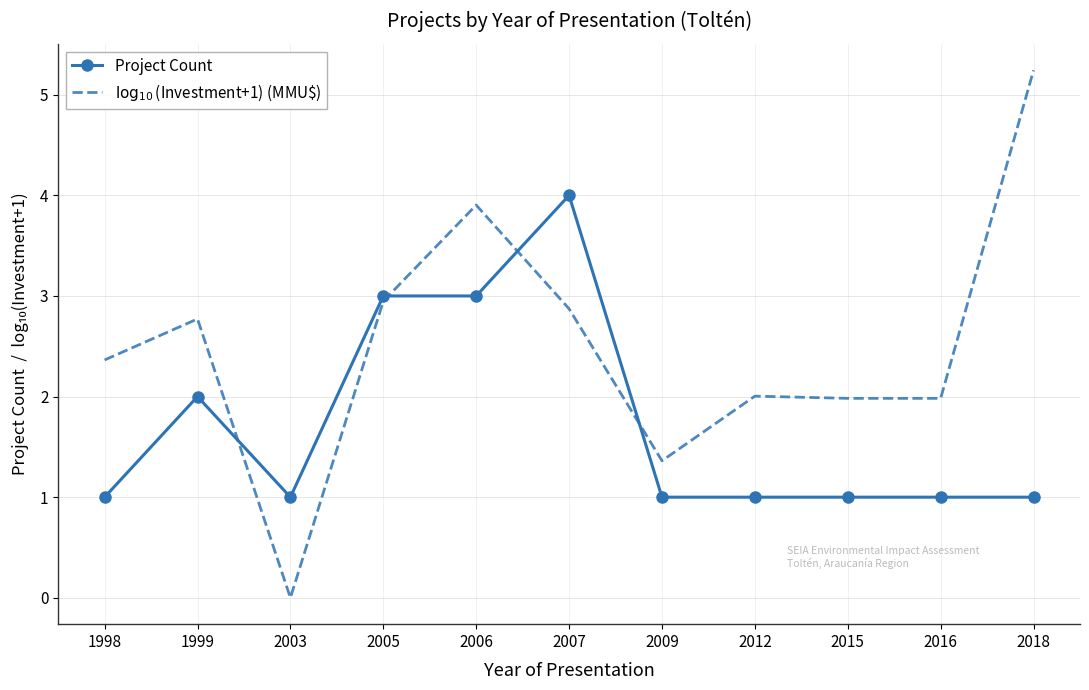

What is the minimum value for Project Count?

1.0